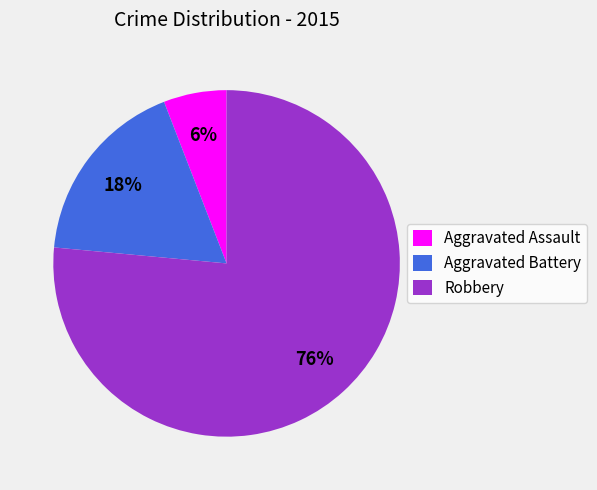

How many segments does this pie chart have?

3